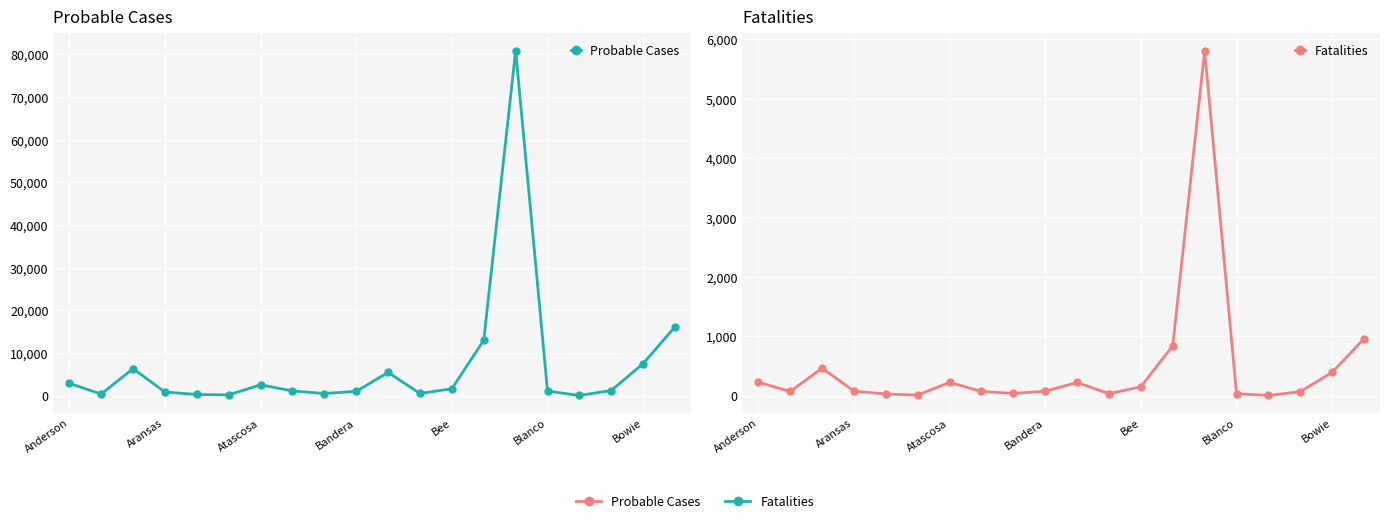

What is the approximate value of Probable Cases at 19, to the nearest 10?

16130